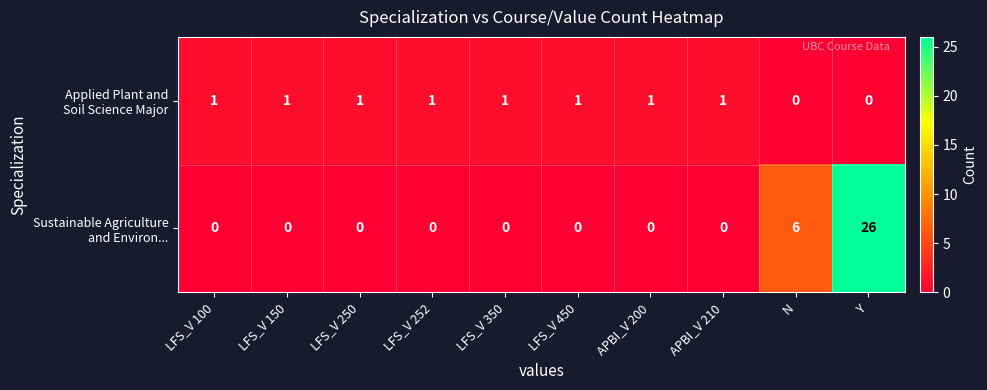

What is the spread (max minus min) of values at N?

6